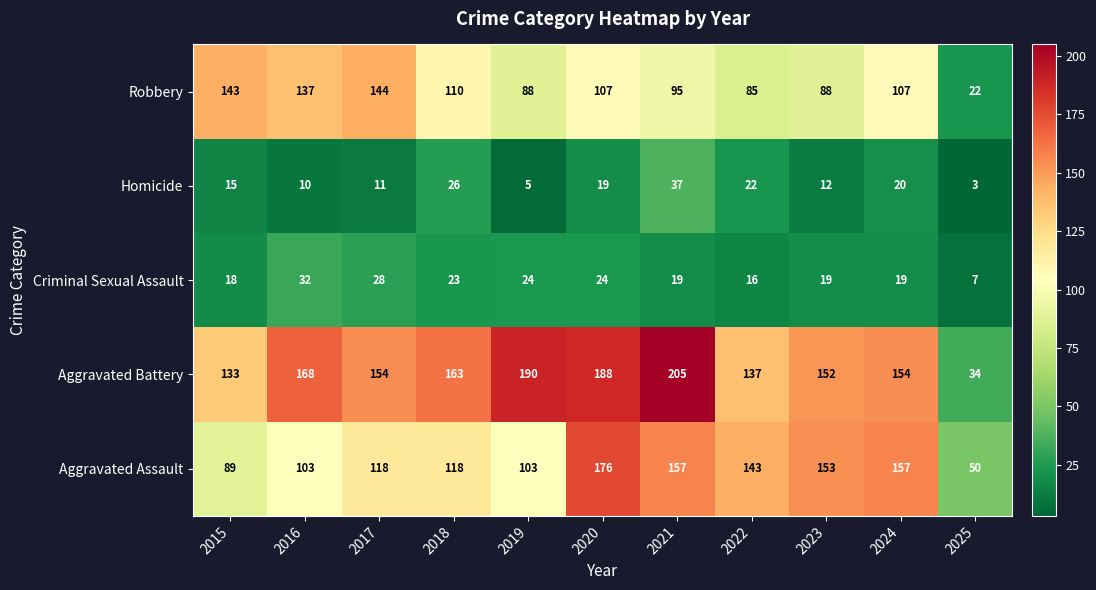

The value of Aggravated Battery at 2023 is 152. True or false?

True